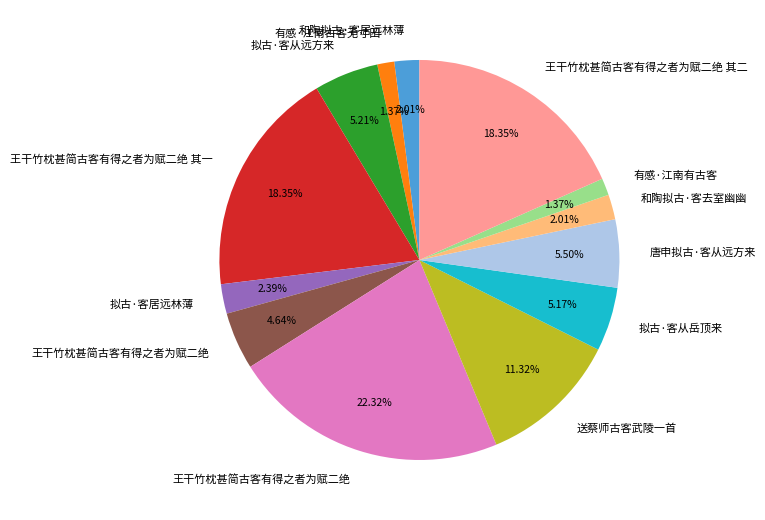

Does any single category account for the majority?

No